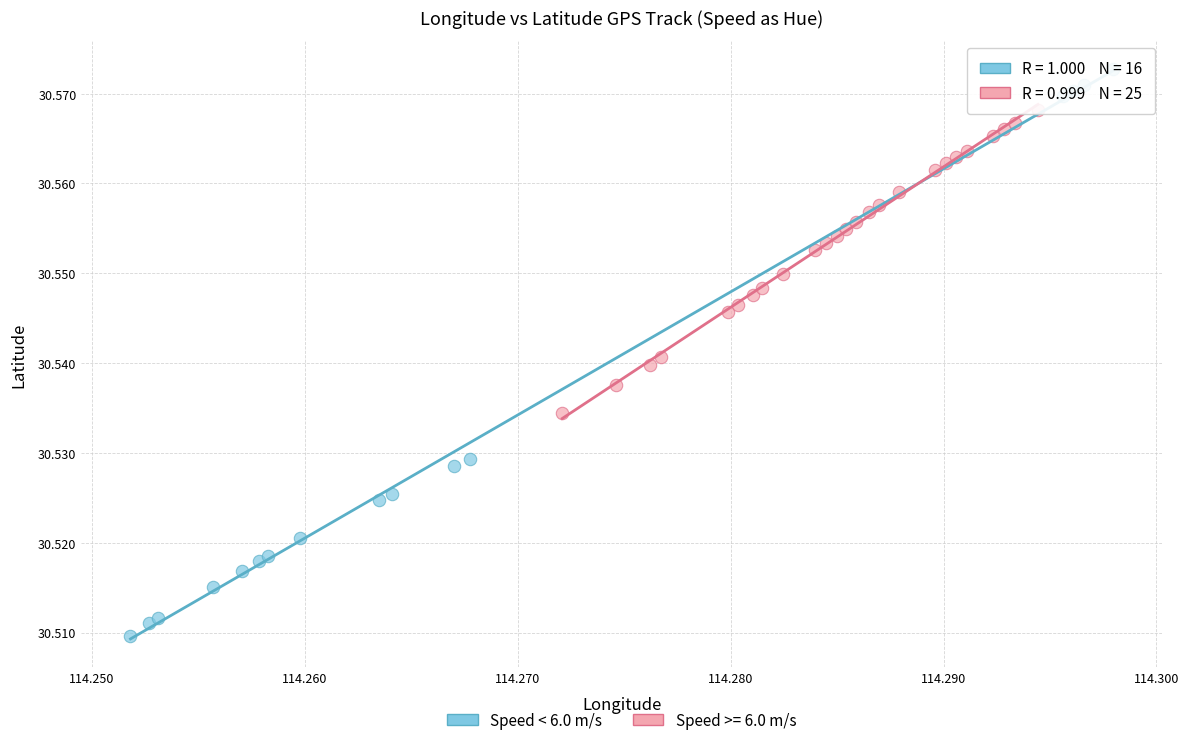

Which series has the largest Y range (max minus min)?

Speed < 6.0 m/s